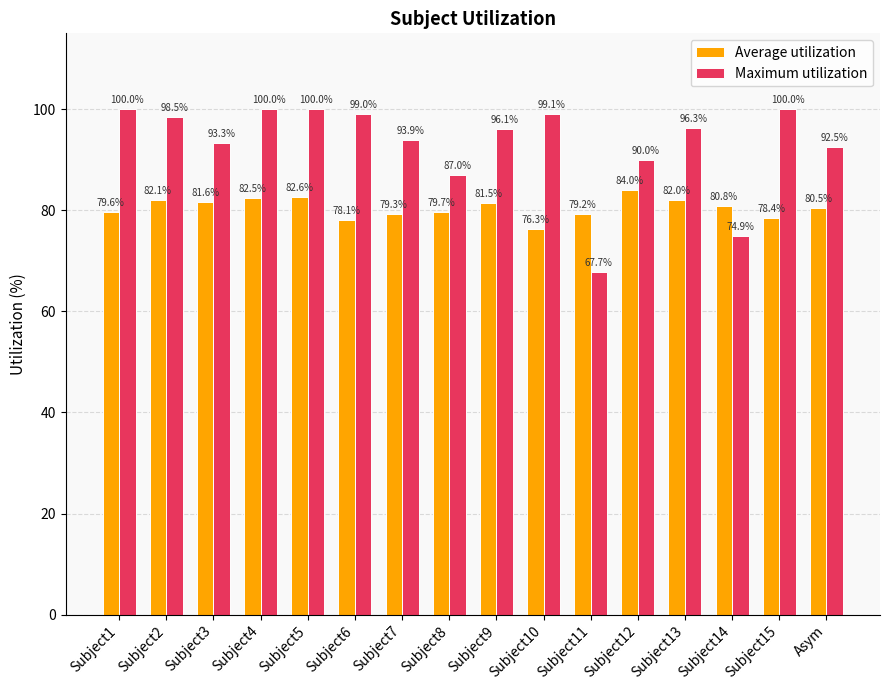

Are the bars grouped side by side (vs. stacked)?

Yes